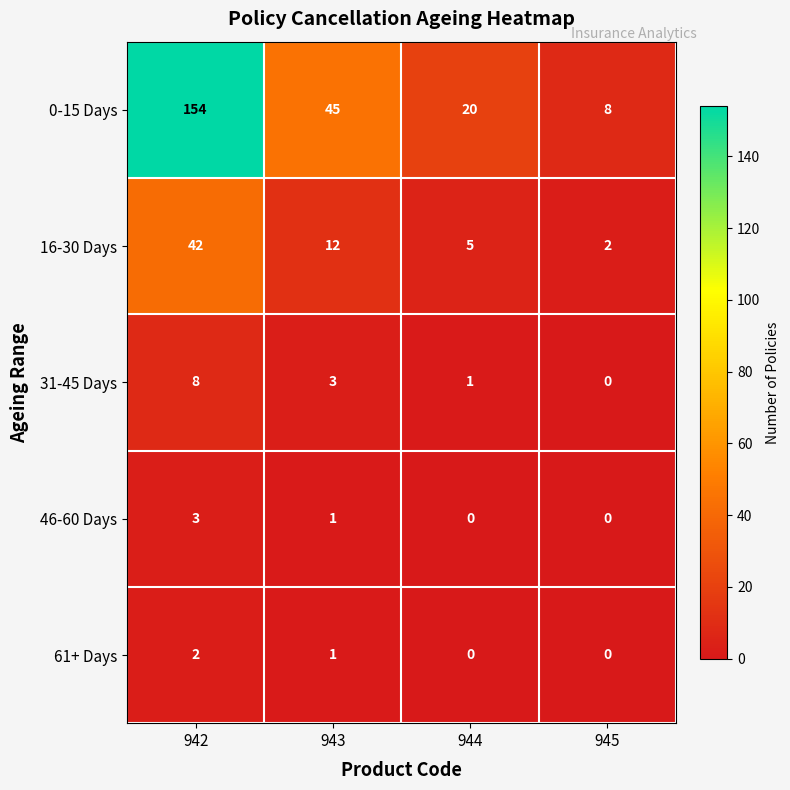

At how many categories does at least one series exceed 62?

1